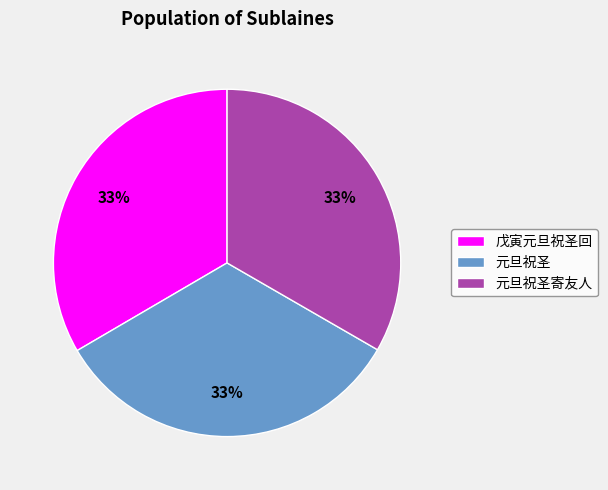

Is there any slice that represents more than half of the pie?

No